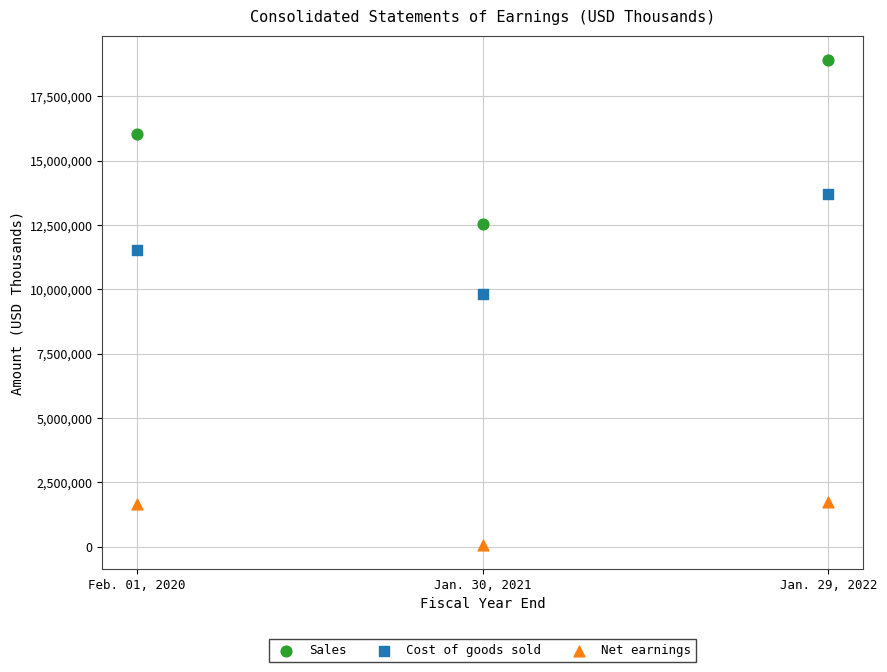

Which series reaches the maximum Y coordinate?

Sales